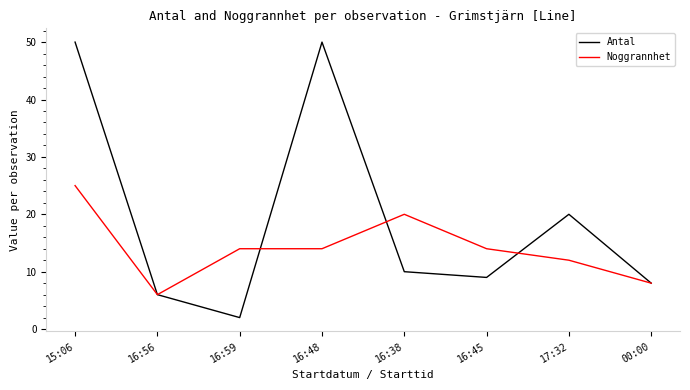

Between 17:32 and 00:00, which series saw the biggest shift?

Antal